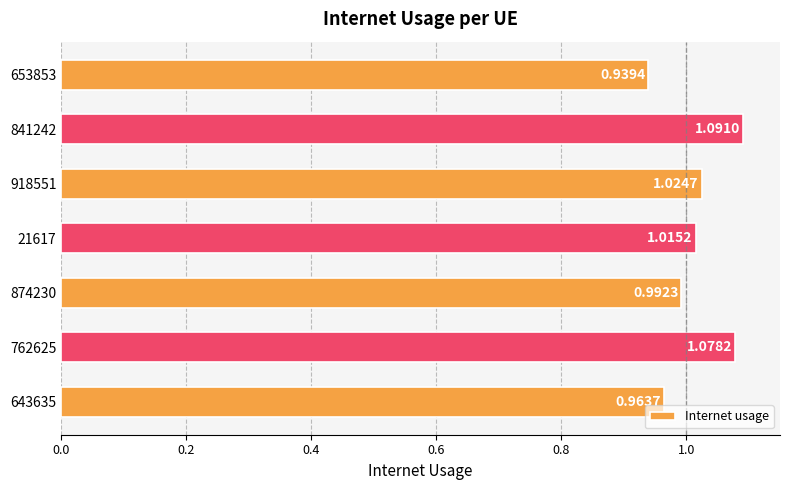

What is the change in value from 21617 to 841242?

+0.1